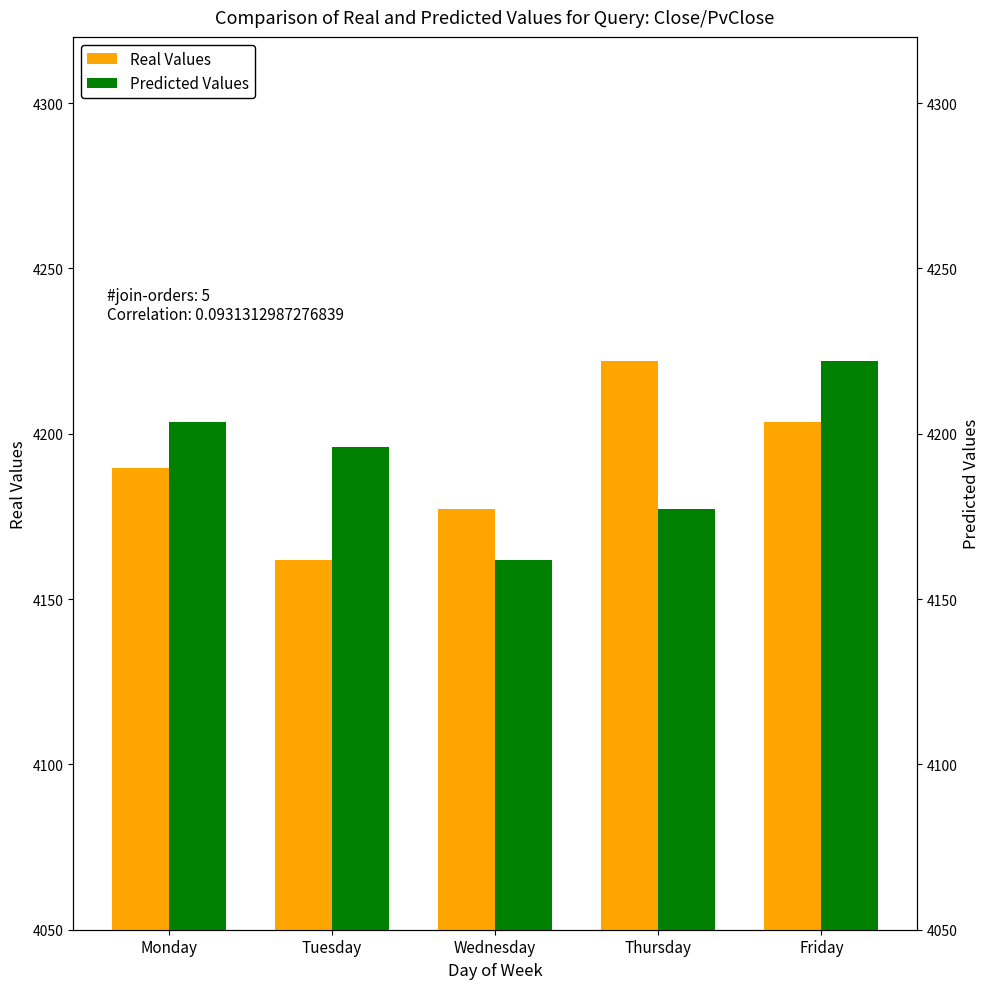

What is the smallest value displayed?

4161.7